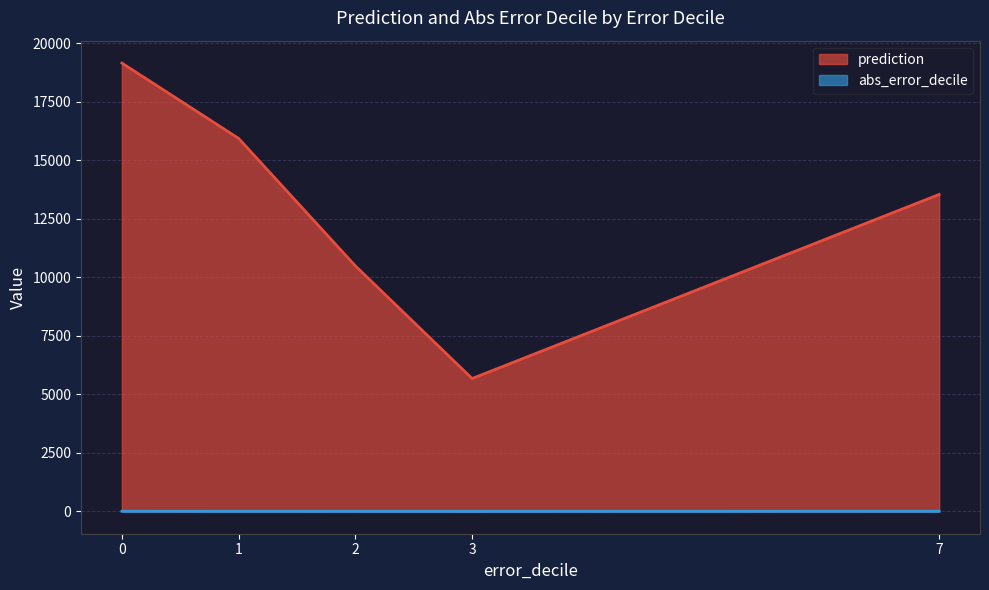

What is the sum of all prediction values?

64768.3